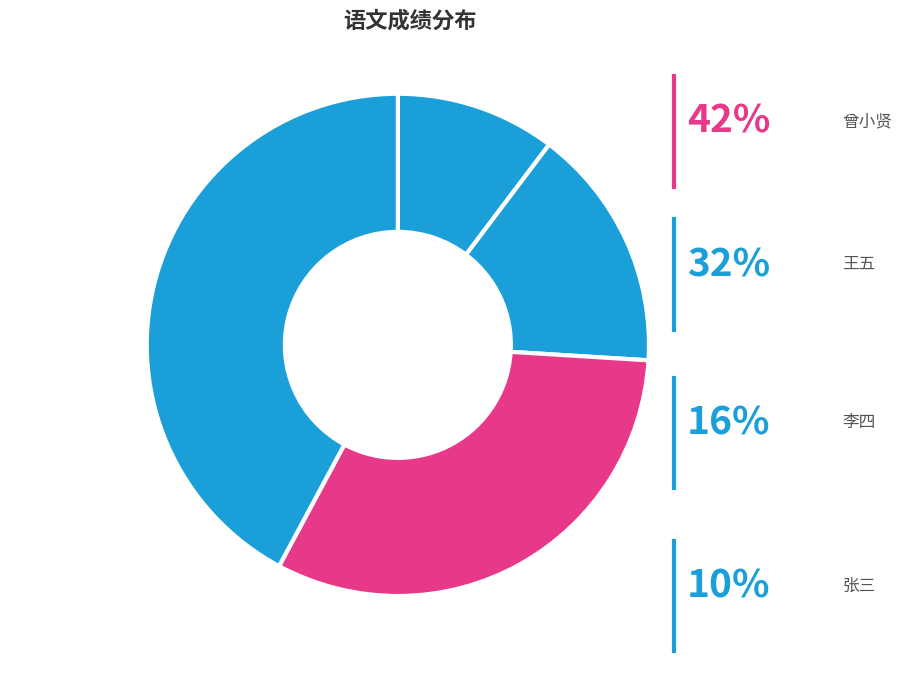

Combined, what portion of the pie is 张三 and 王五?

42.2%